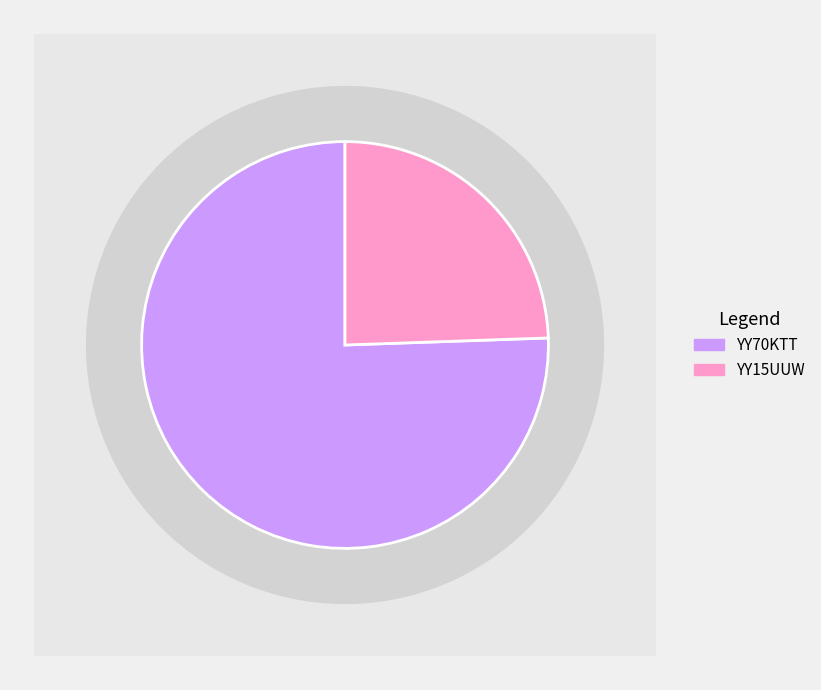

To the nearest percent, what portion does YY70KTT represent?

76%